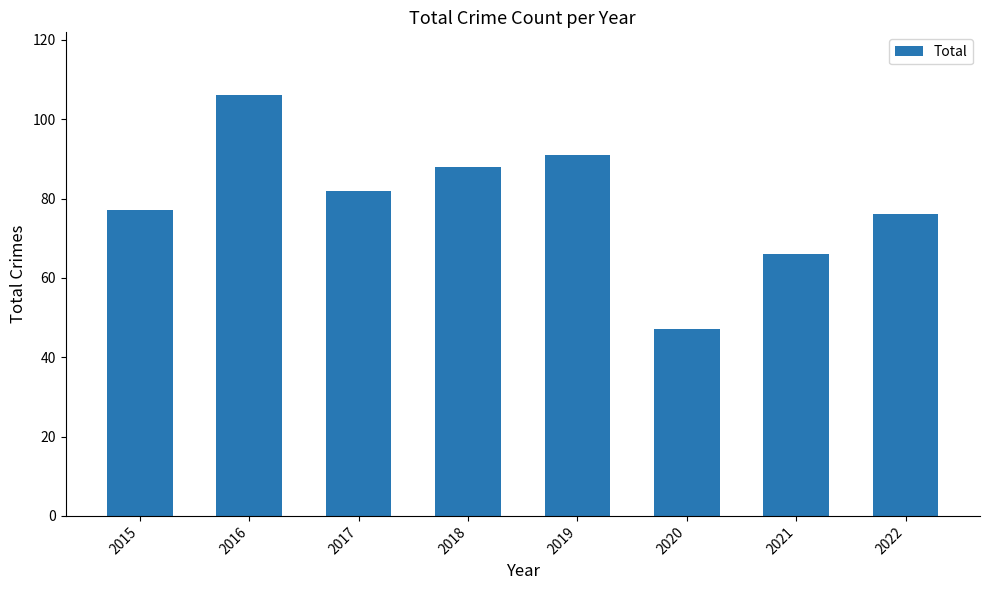

Which category has the lowest value across all series?

2020